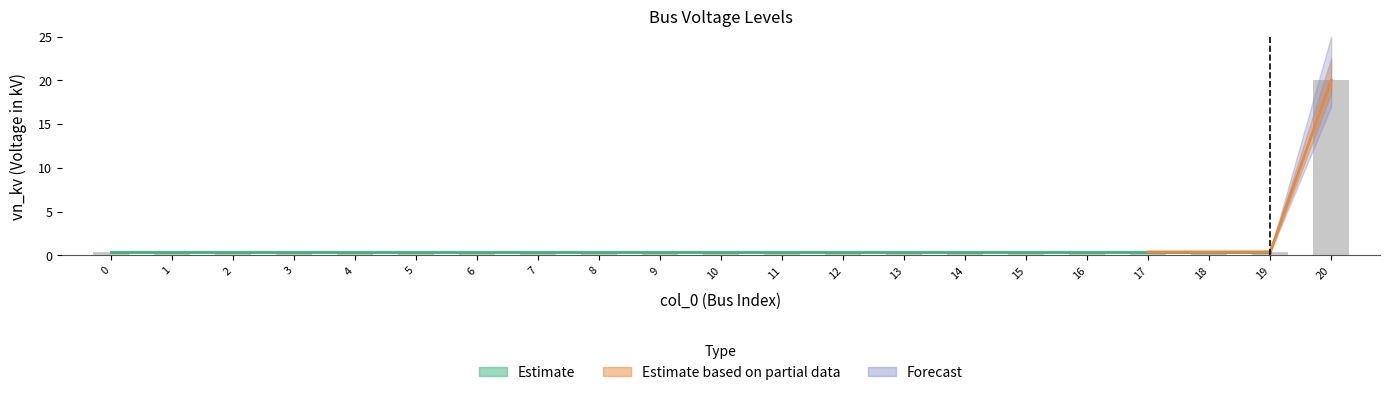

Which category has the highest value across all series?

20